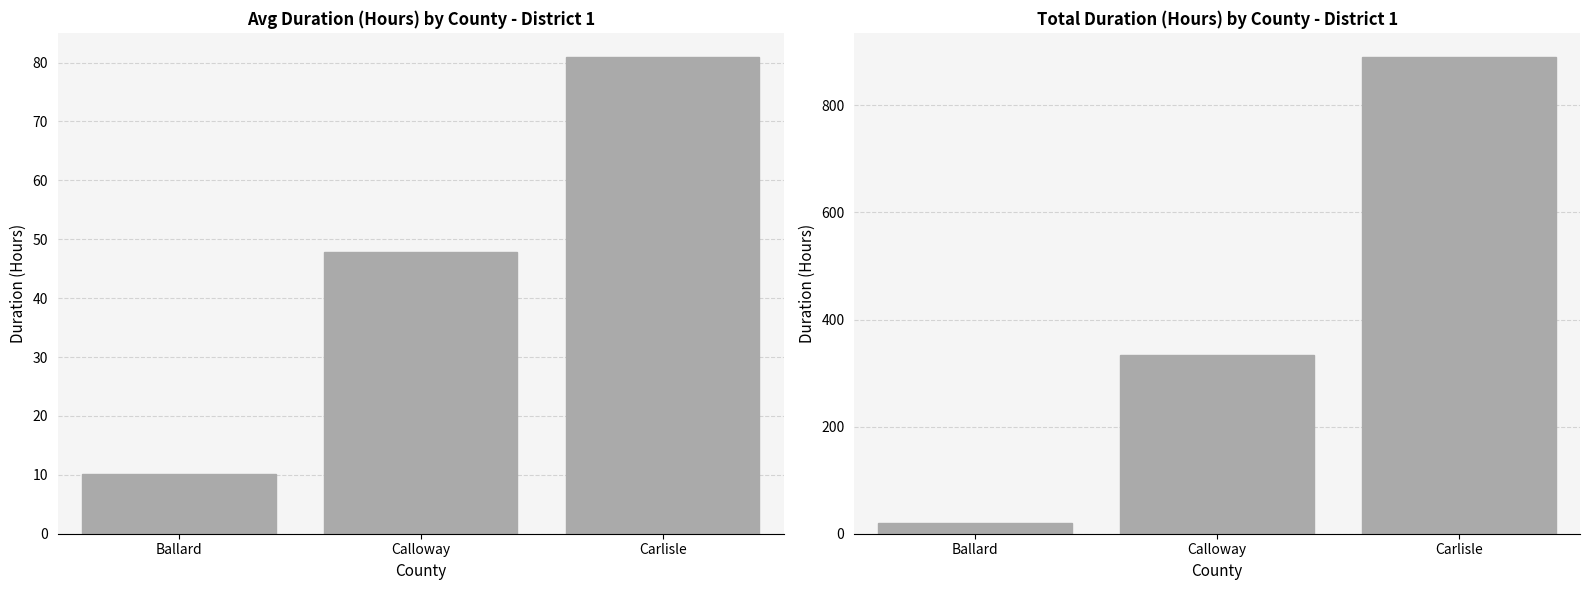

What position from the right is Ballard?

3